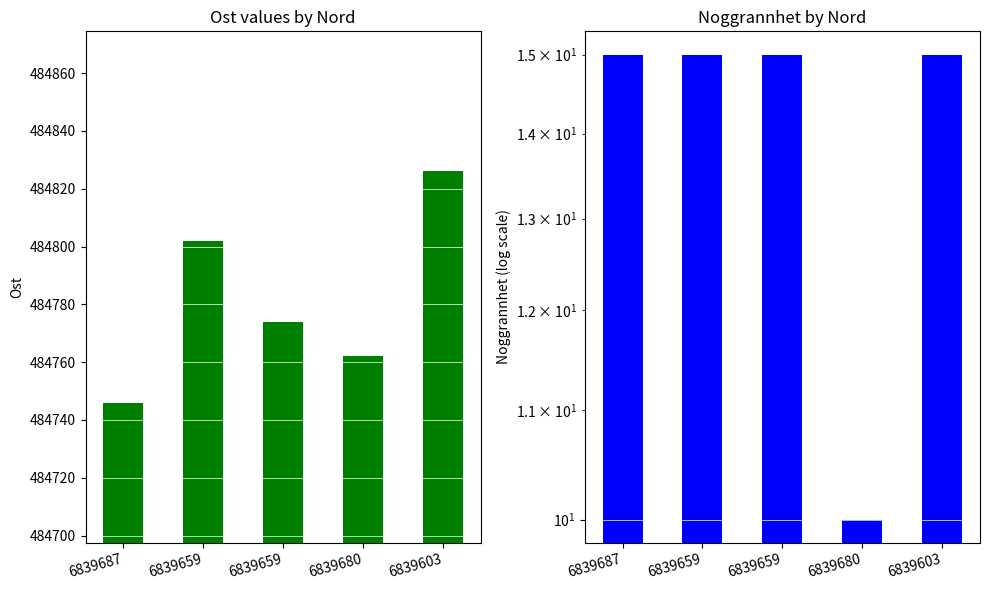

How many values in the Ost series exceed 484774?

2